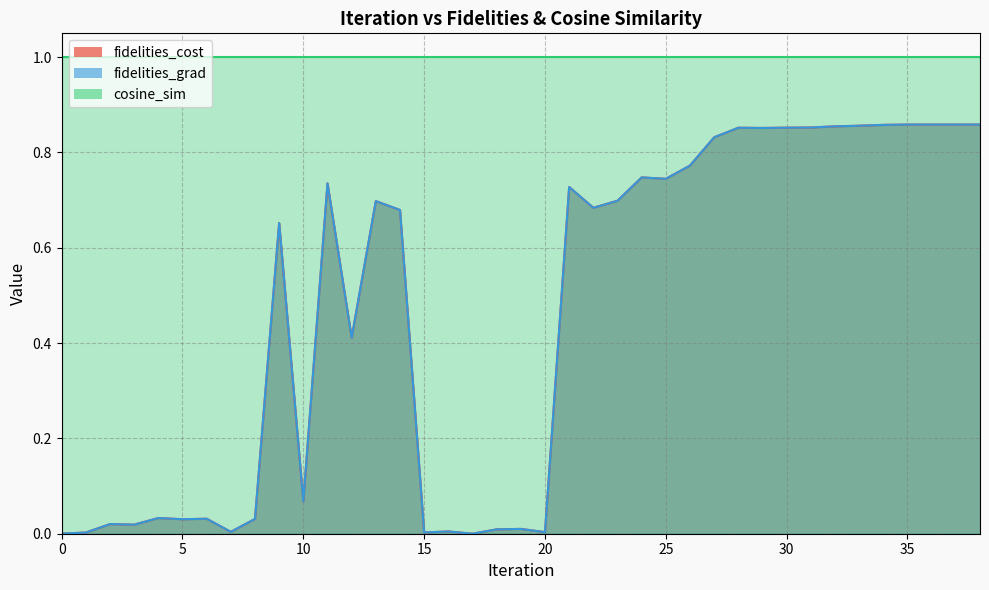

True or false: fidelities_cost has a value of 0.0 at 4.

True